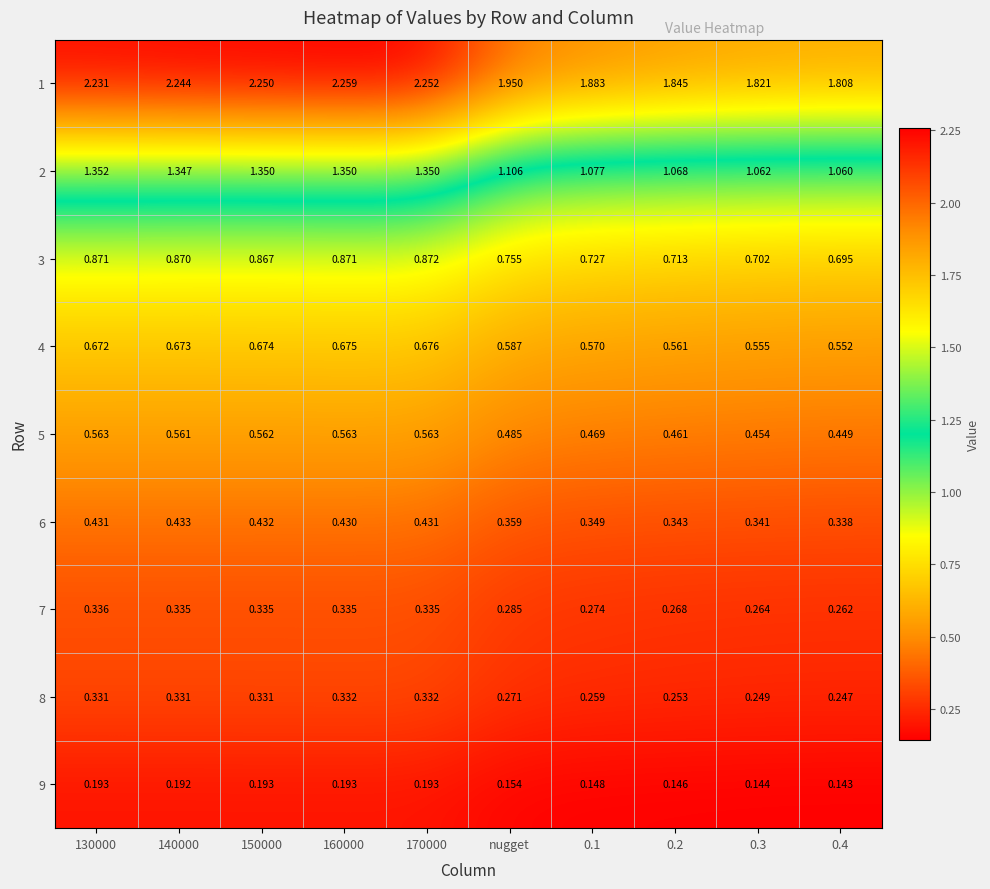

Is the value of 8 at 0.4 greater than the value of 1 at 150000?

No